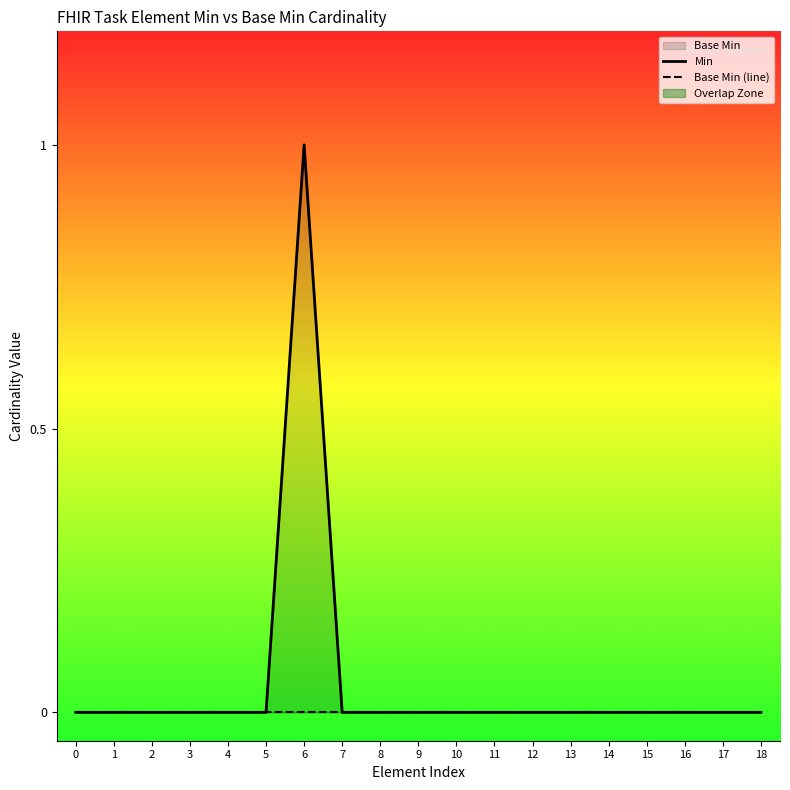

Rank the series by their maximum value, from highest to lowest.

Min, Base Min (line)